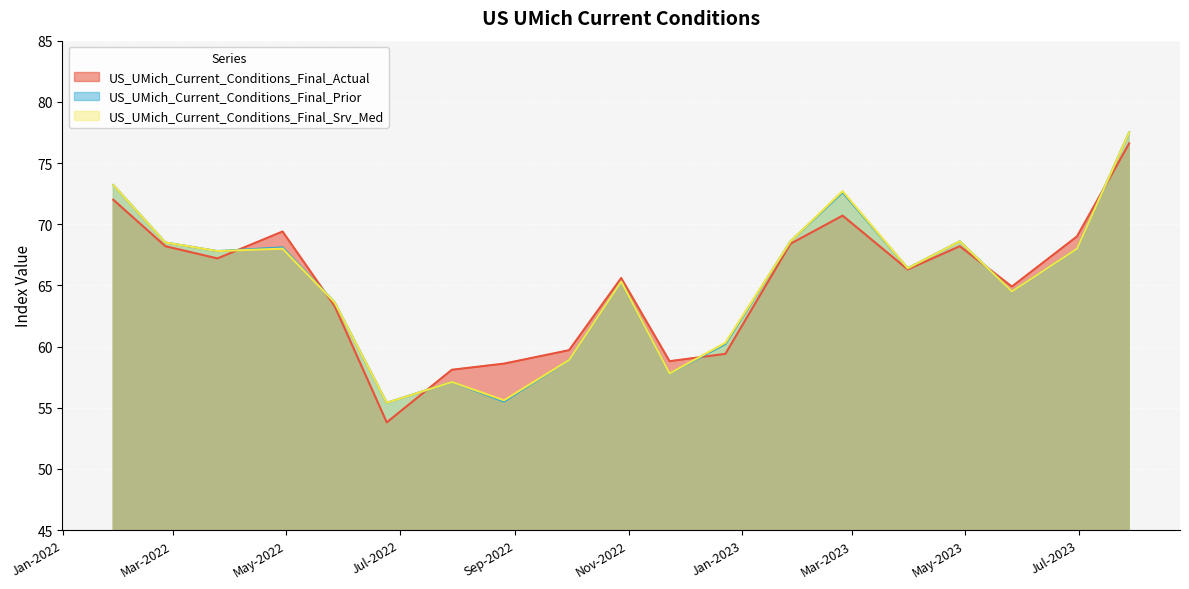

What are all the series names shown in the legend?

US_UMich_Current_Conditions_Final_Actual, US_UMich_Current_Conditions_Final_Prior, US_UMich_Current_Conditions_Final_Srv_Med